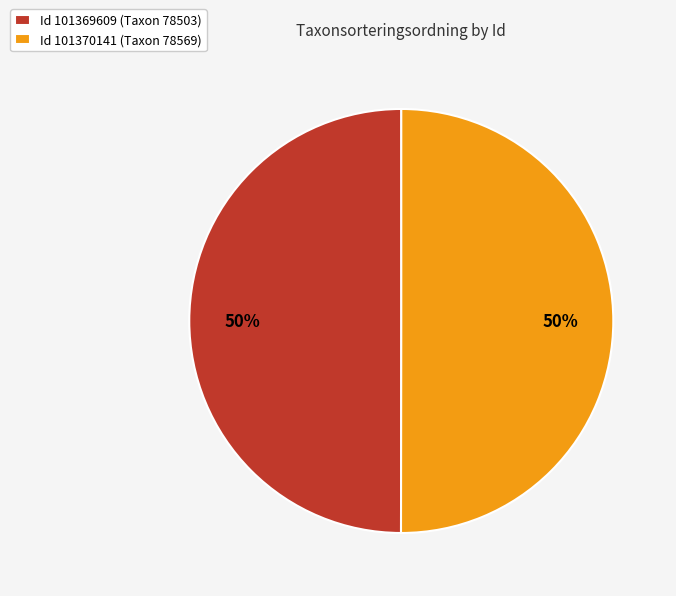

What is the ratio of the value at Id 101369609 (Taxon 78503) to the value at Id 101370141 (Taxon 78569)?

1.0